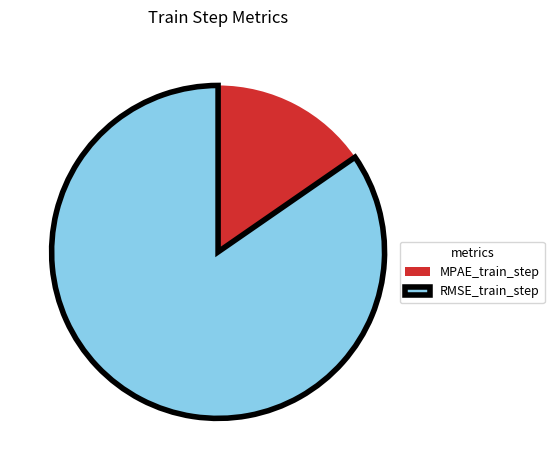

Do RMSE_train_step and MPAE_train_step together represent more than half of the pie?

Yes